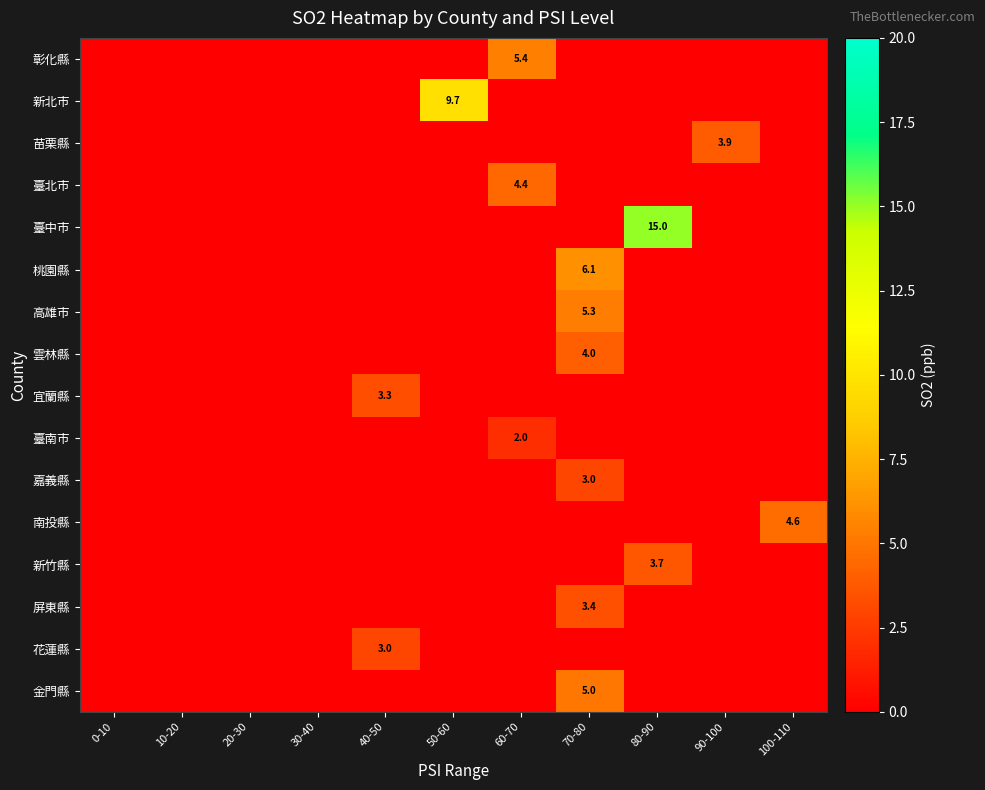

The value of 苗栗縣 at 70-80 is 0.0. True or false?

True